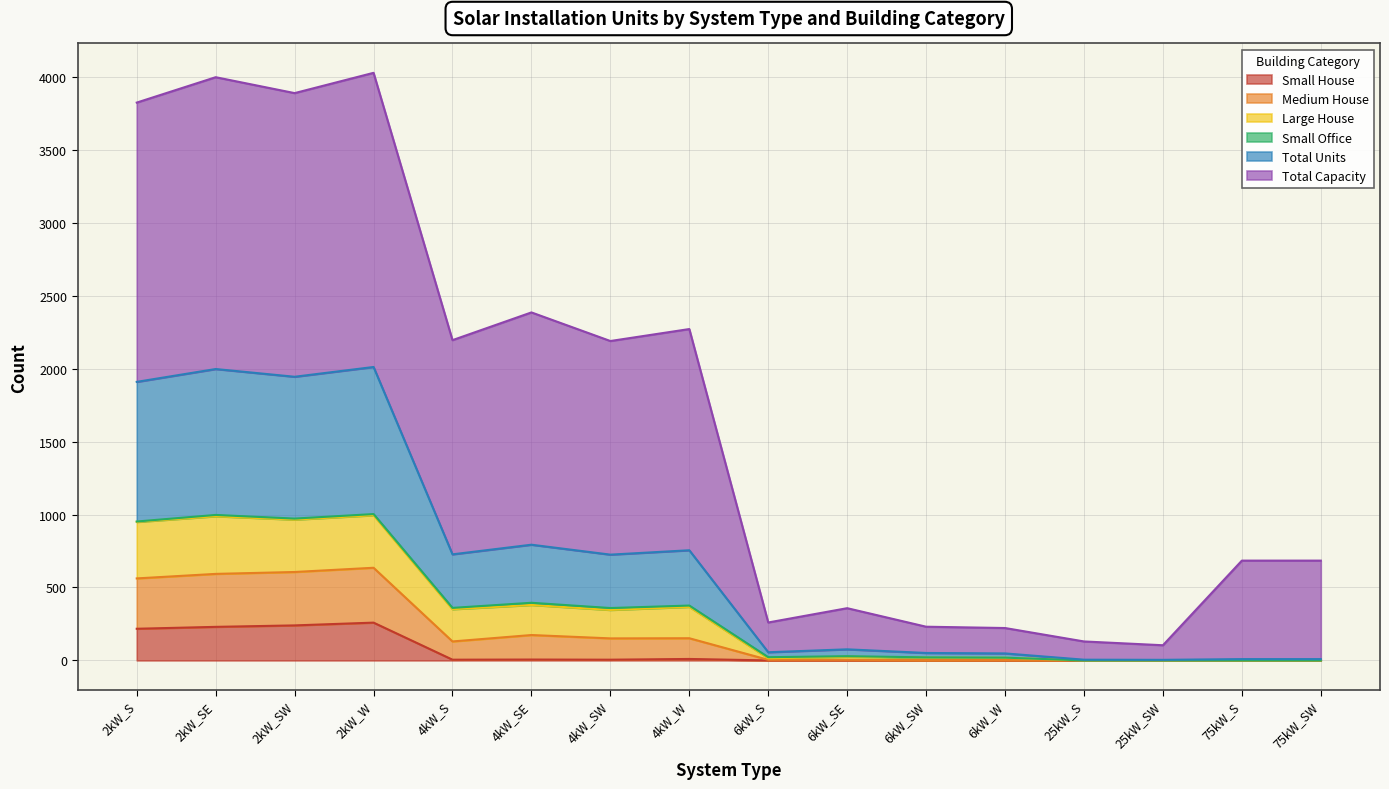

At which label does Medium House reach its peak?

2kW_W